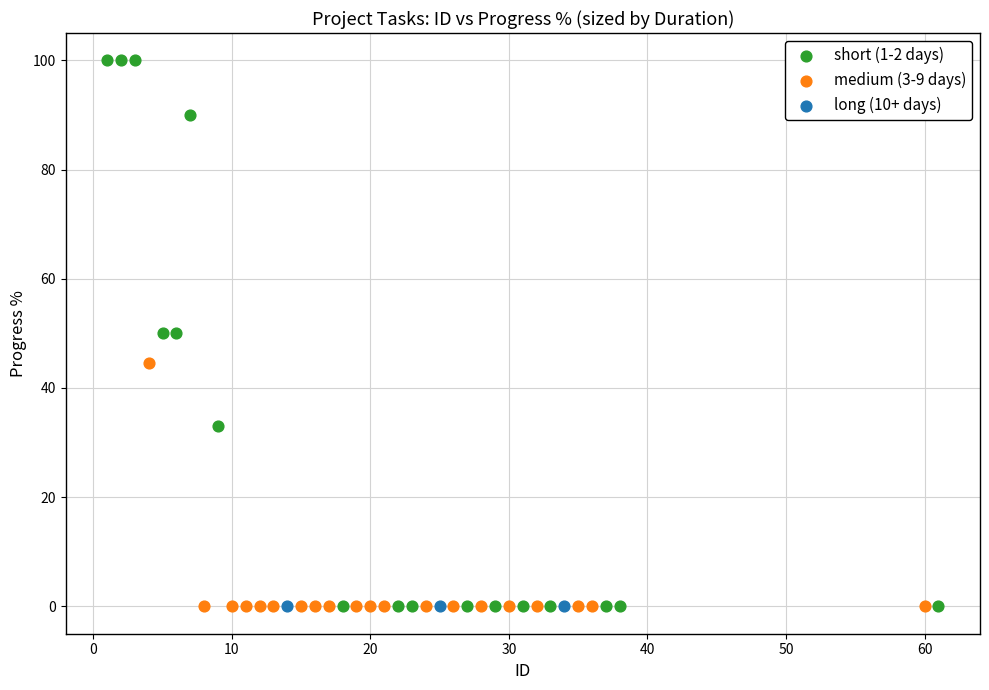

Which series contains the highest Y value?

short (1-2 days)